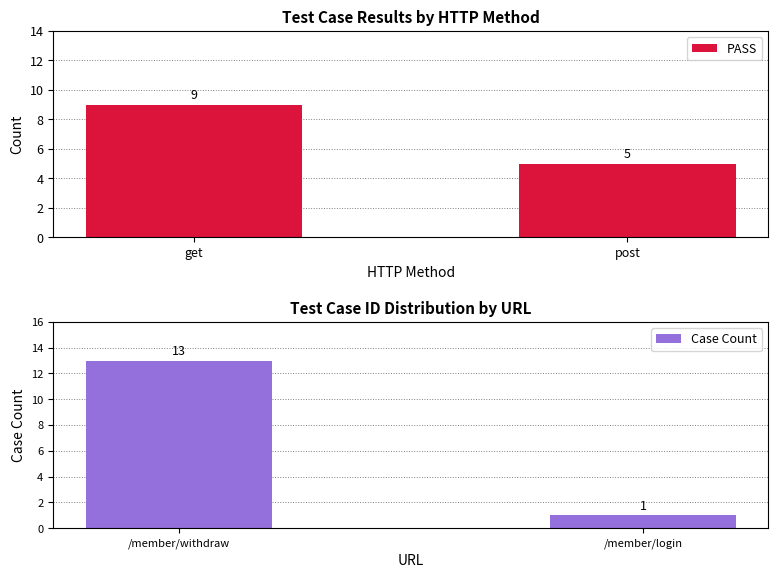

At how many categories does at least one series exceed 10?

1